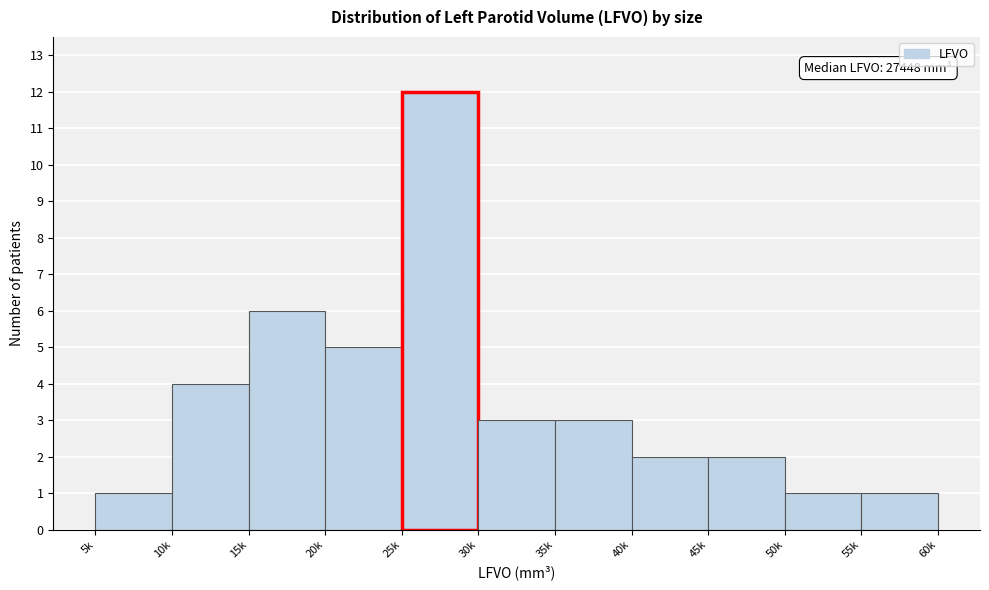

Reading left to right, list all the values displayed in this chart.

5k=1	10k=4	15k=6	20k=5	25k=12	30k=3	35k=3	40k=2	45k=2	50k=1	55k=1